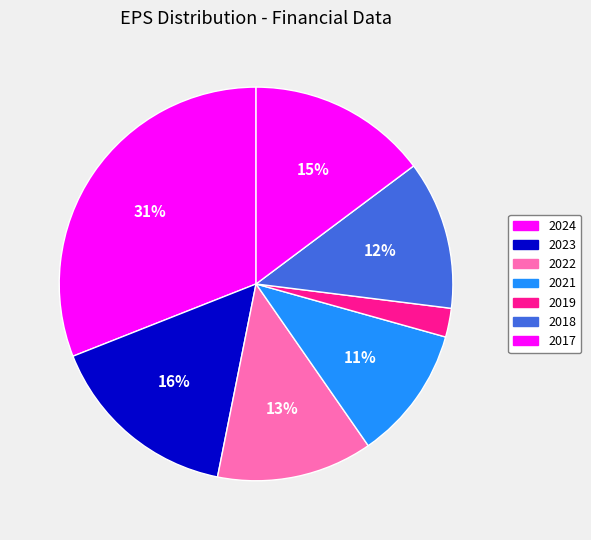

True or false: 2018 accounts for 12% of the total.

True